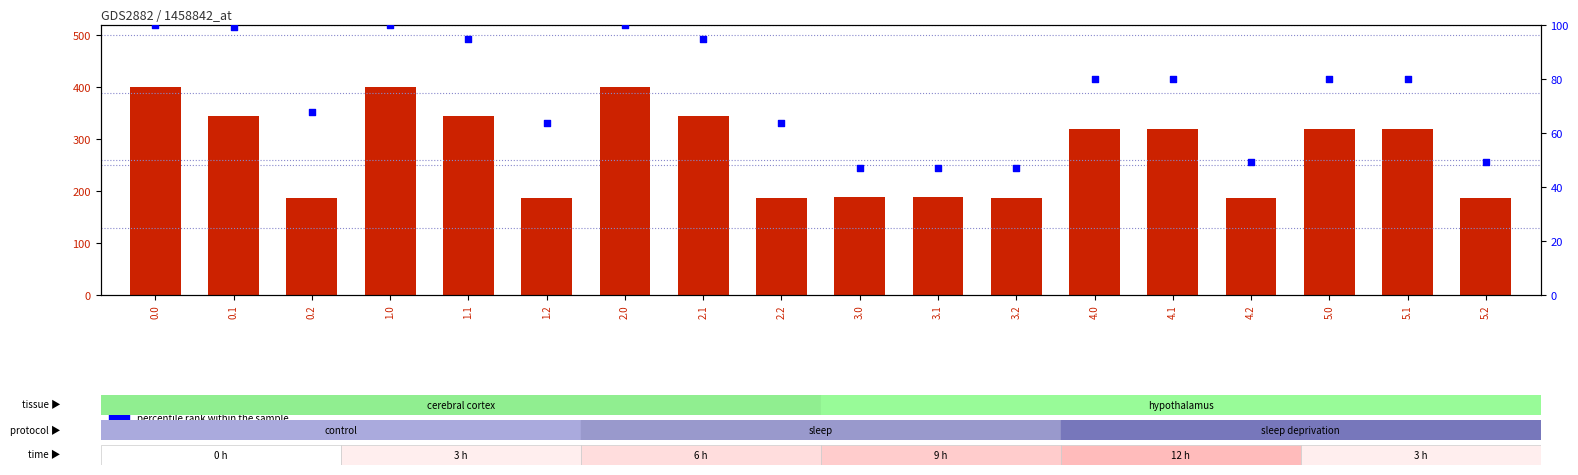

At how many categories does at least one series exceed 129?

18